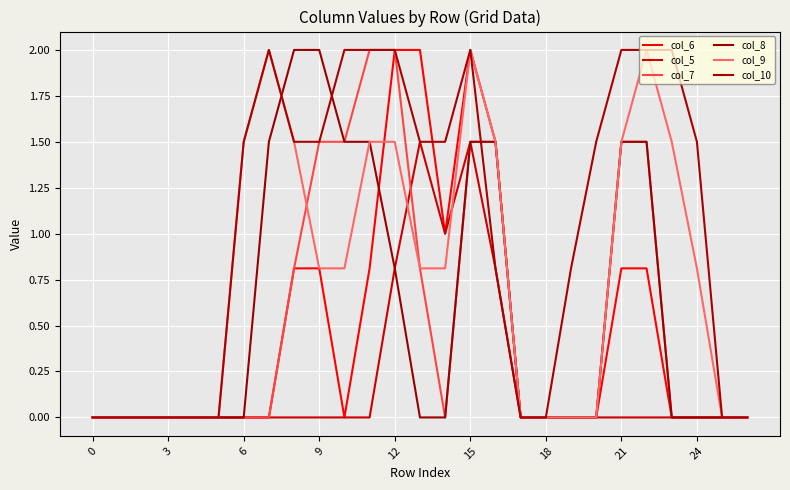

Does the chart have visible grid lines?

Yes